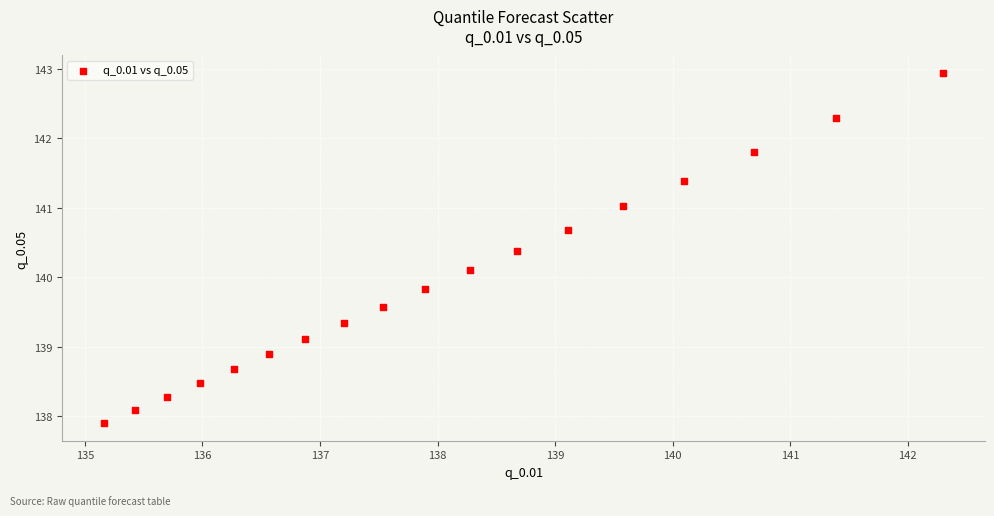

What is the range of X values (max minus min)?

7.1